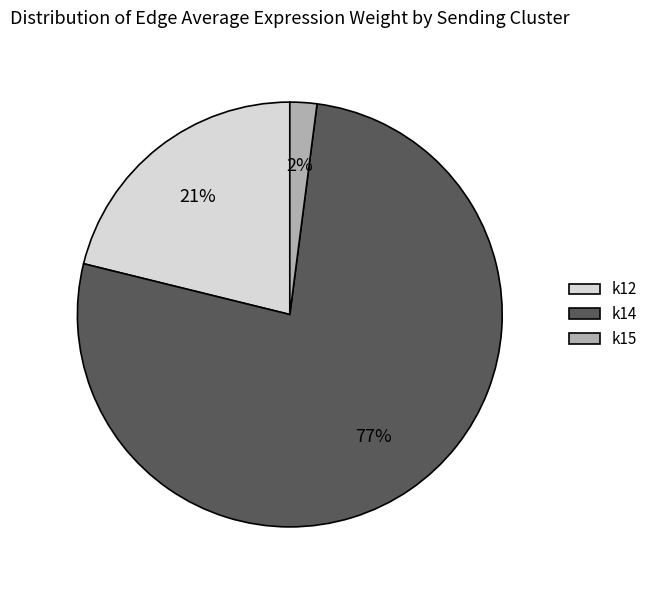

Is there any slice that represents more than half of the pie?

Yes